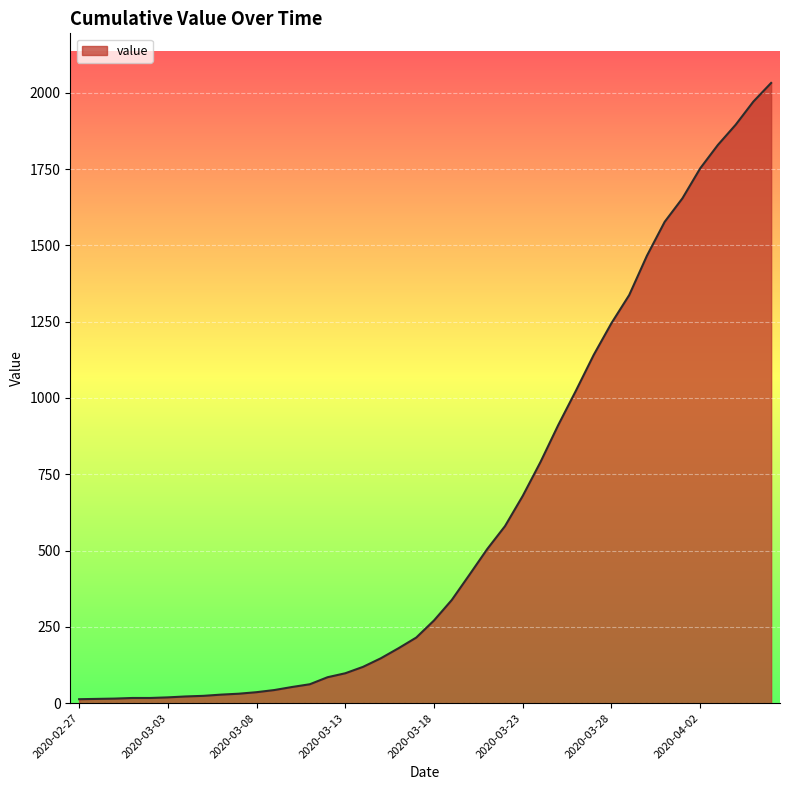

What is the difference between the maximum and second lowest values?

2018